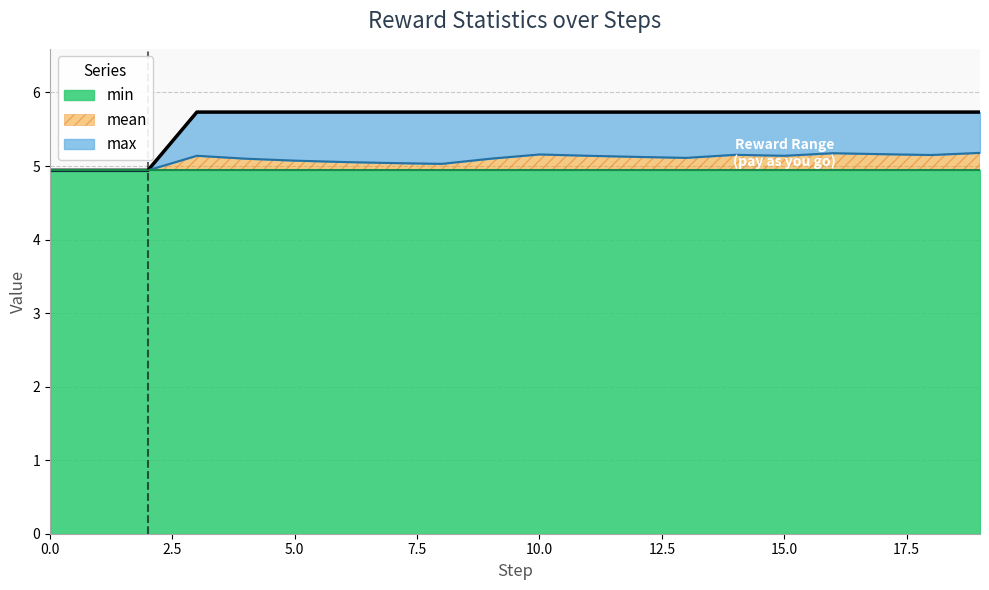

What is the lowest value of the mean series?

4.9